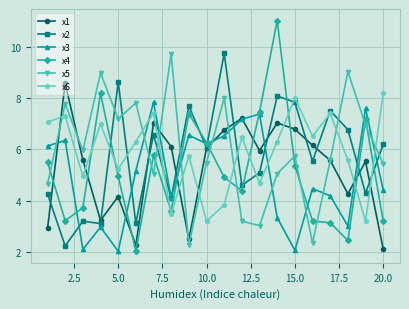

What is the average value of the x4 series?

5.1